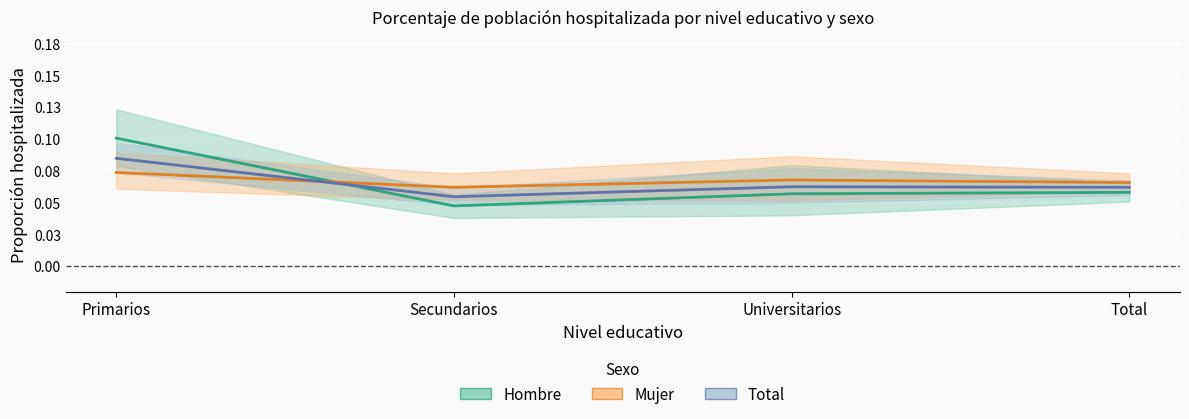

True or false: Total and Mujer intersect in this chart.

True